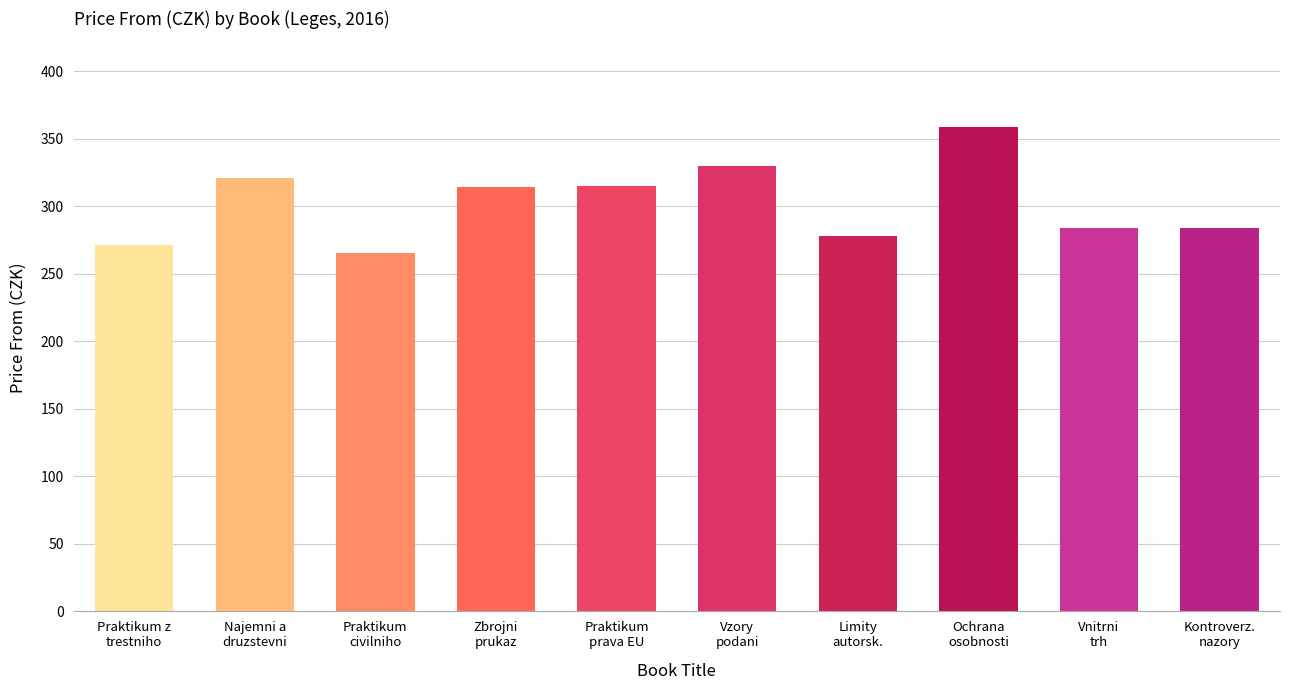

What is the average value?

302